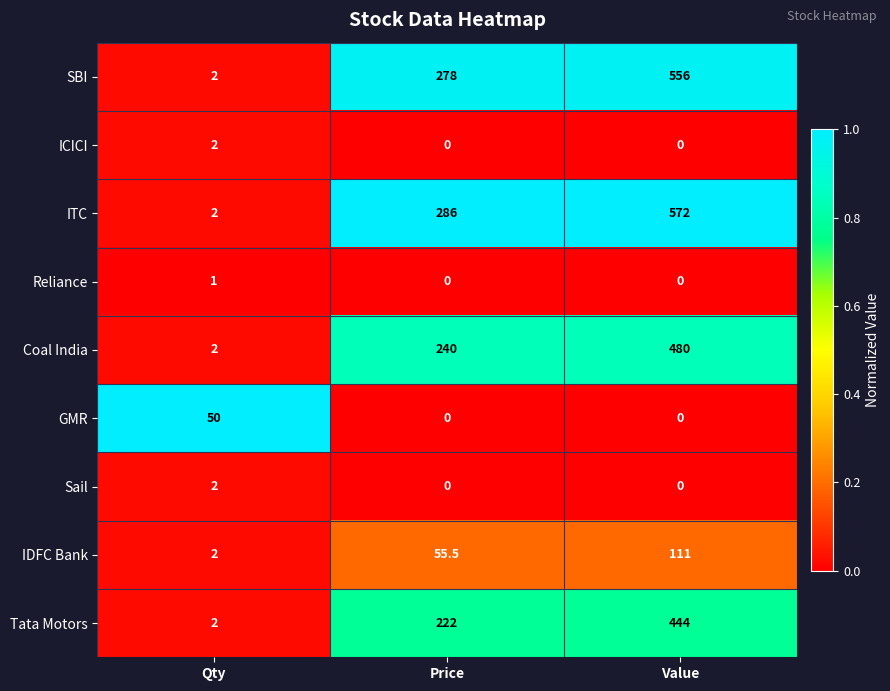

List the labels in order of SBI value, largest first.

Value, Price, Qty